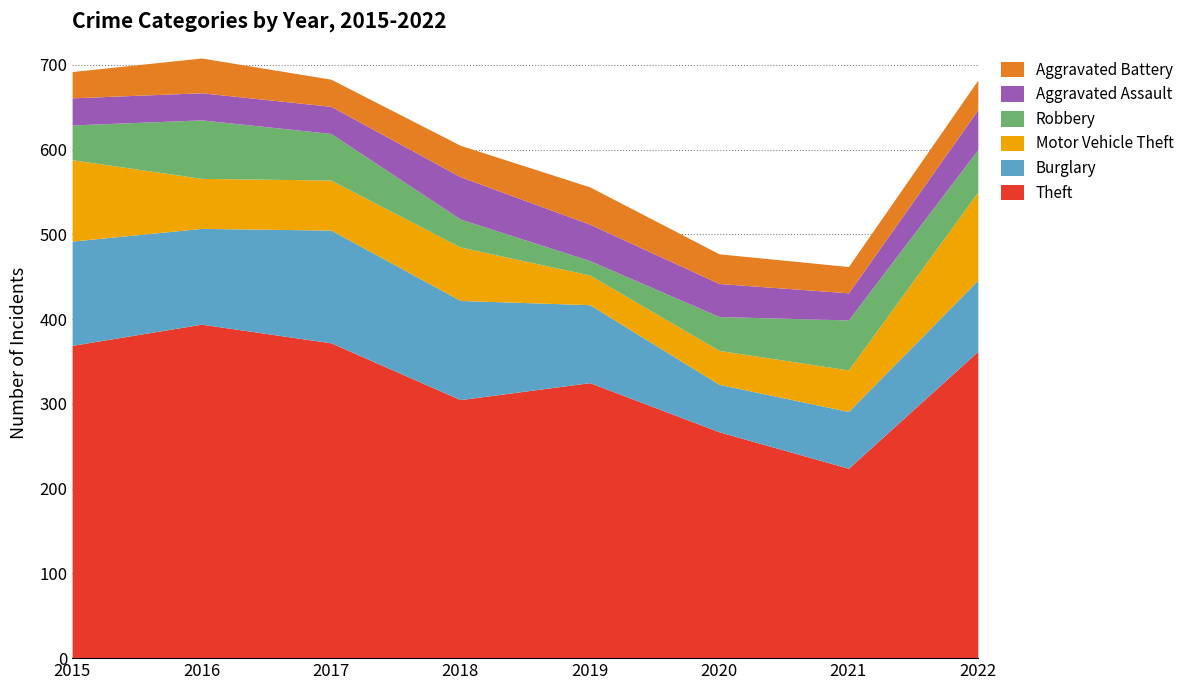

True or false: Robbery has a value of 59 at 2021.

True